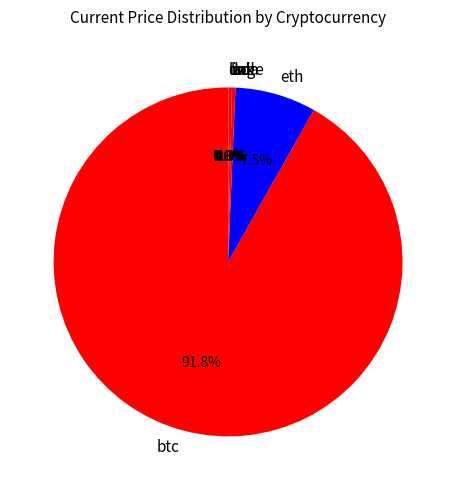

Does eth account for over 50% of the chart?

No